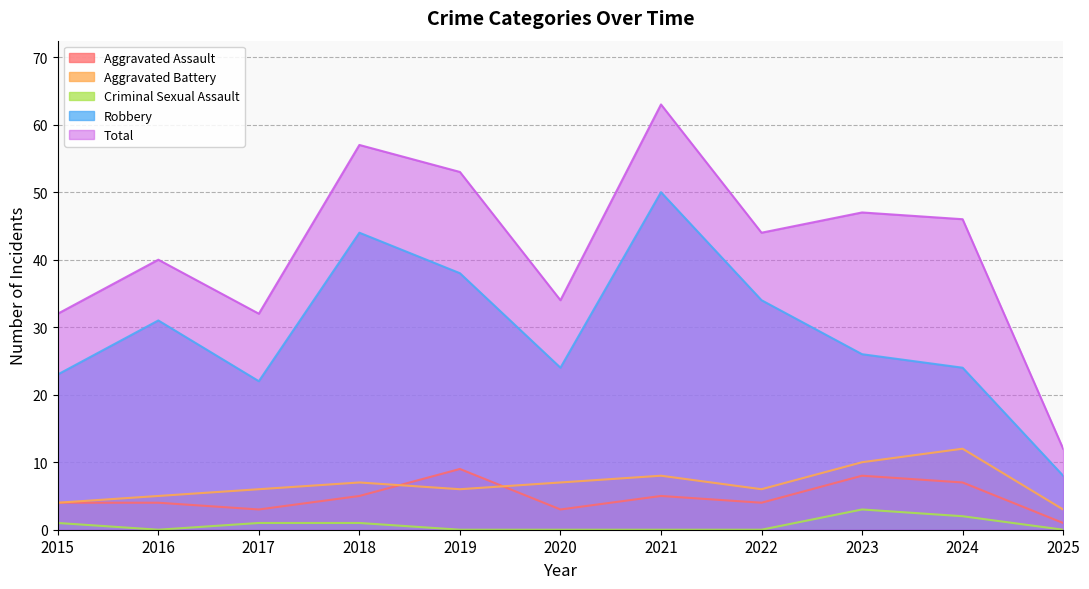

True or false: Aggravated Assault has a value of 7 at 2024.

True